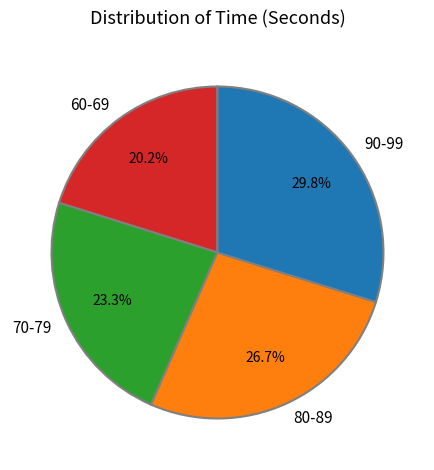

Does 60-69 represent more than half of the total?

No